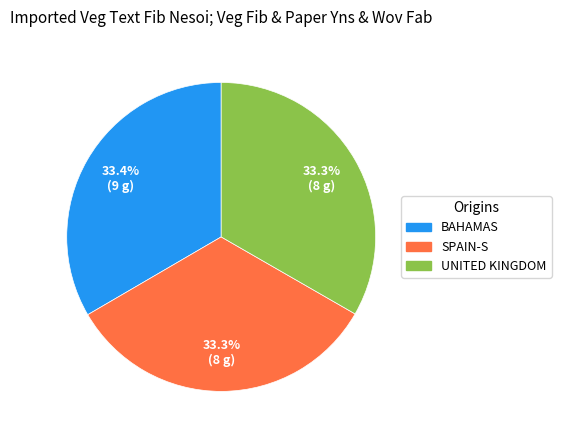

Combined, do BAHAMAS and UNITED KINGDOM account for over 50%?

Yes